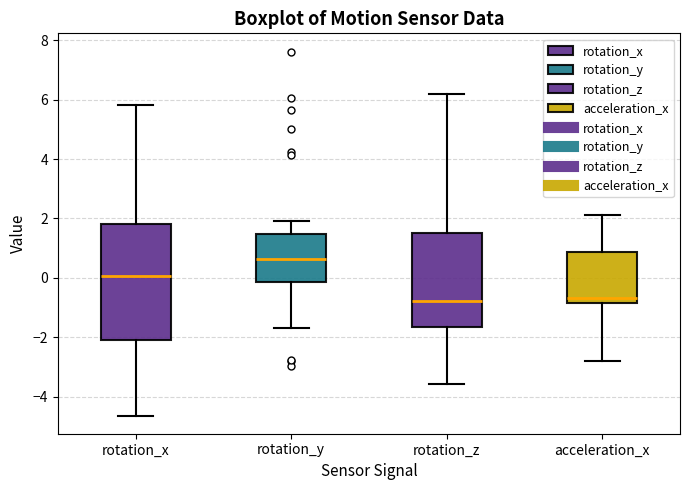

Comparing the boxes themselves (not the whiskers), which one is the tallest?

rotation_x